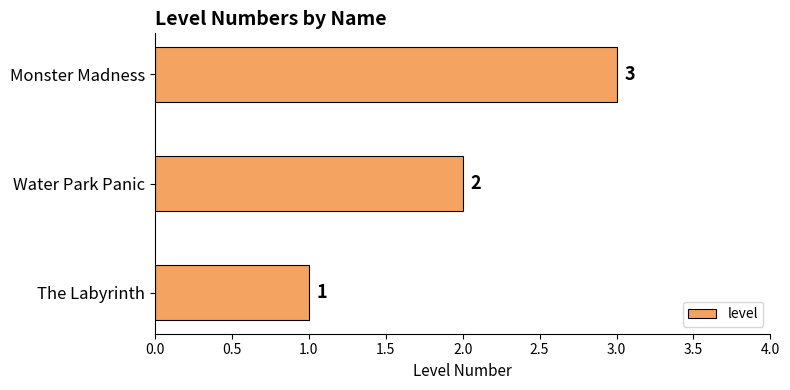

What is the change in value from Water Park Panic to Monster Madness?

+1